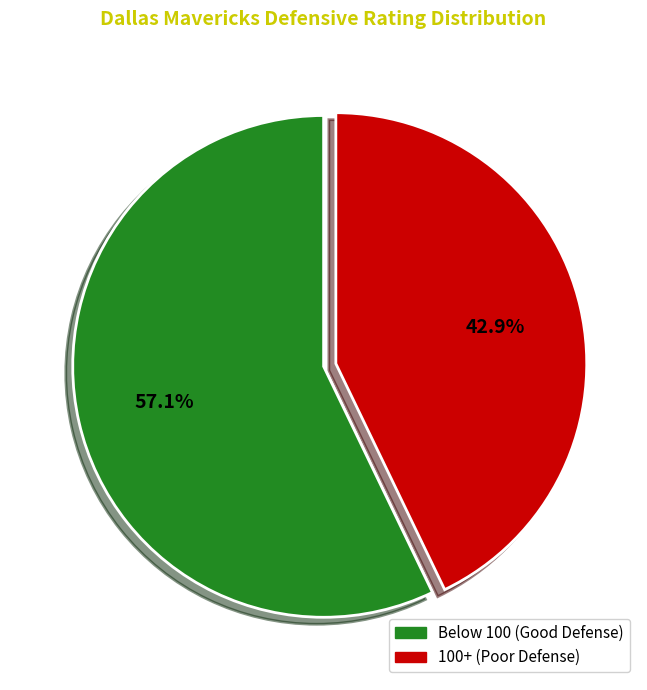

Count the number of slices in the pie.

2